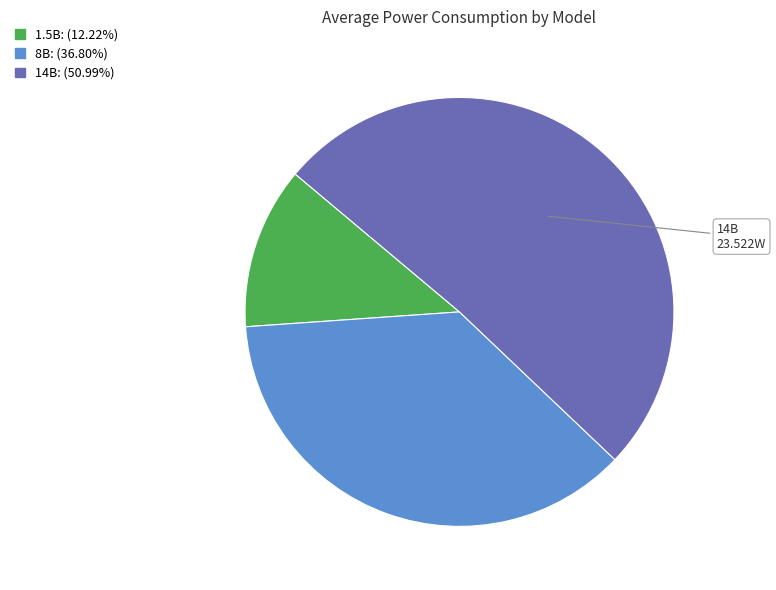

What is the ratio of the value at 1.5B to the value at 14B?

0.2